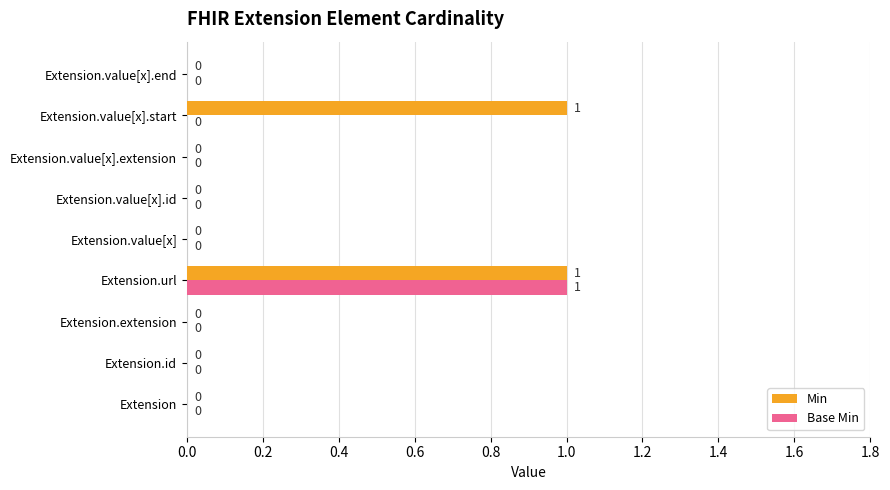

How many data points in Base Min are above 0?

1